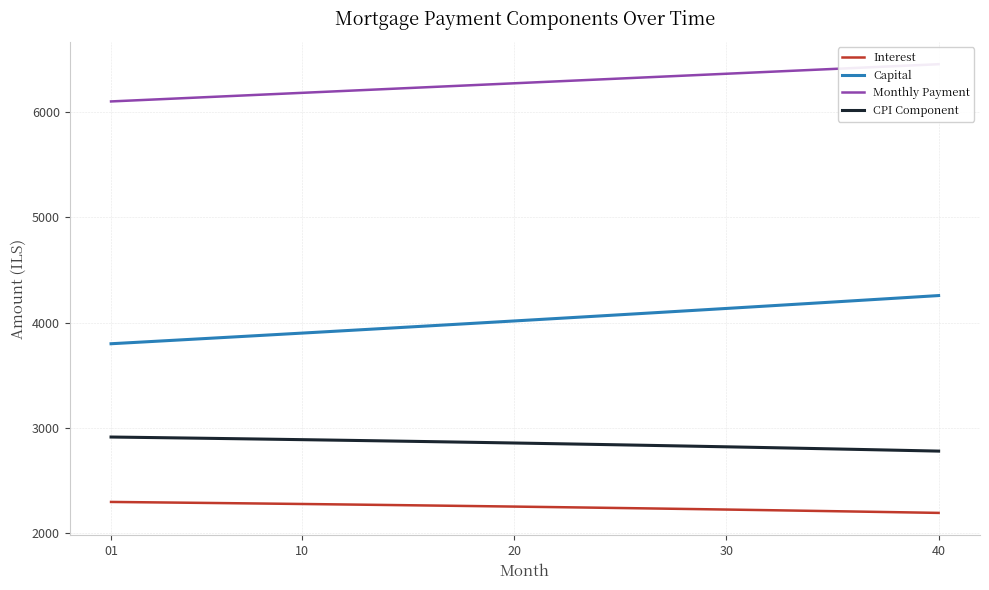

True or false: Interest and CPI Component intersect in this chart.

False